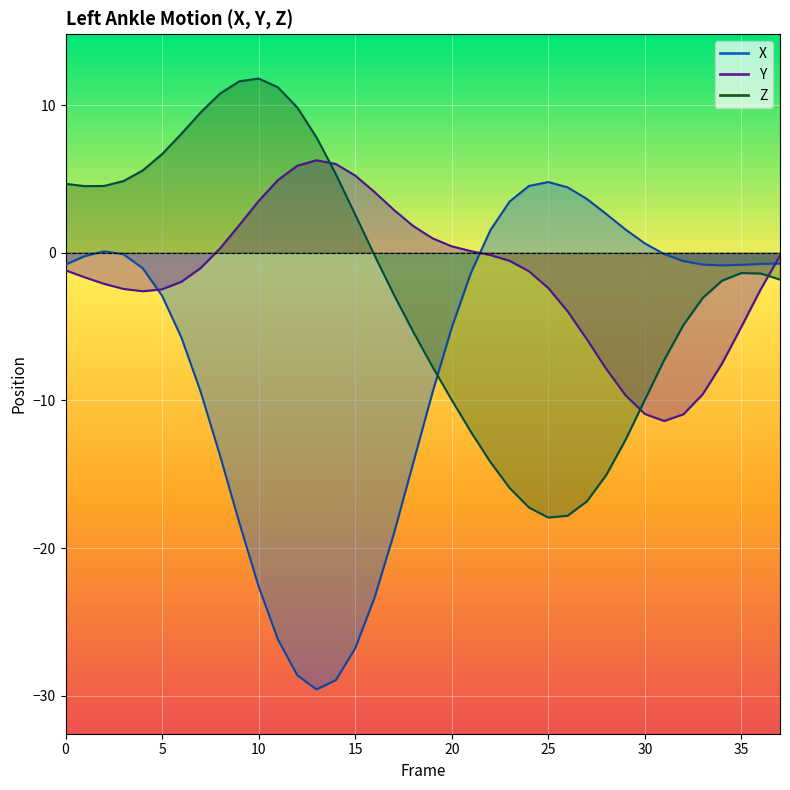

Reading left to right, extract all data points from this chart.

X: 0=-0.8	1=-0.2	2=0.1	3=-0.1	4=-1.1	5=-2.9	6=-5.7	7=-9.4	8=-13.7	9=-18.3	10=-22.6	11=-26.2	12=-28.6	13=-29.6	14=-28.9	15=-26.8	16=-23.4	17=-19.0	18=-14.3	19=-9.5	20=-5.1	21=-1.3	22=1.5	23=3.5	24=4.5	25=4.8	26=4.4	27=3.6	28=2.6	29=1.6	30=0.6	31=-0.1	32=-0.6	33=-0.8	34=-0.9	35=-0.8	36=-0.8	37=-0.7
Y: 0=-1.2	1=-1.7	2=-2.1	3=-2.4	4=-2.6	5=-2.5	6=-2.0	7=-1.0	8=0.3	9=1.9	10=3.5	11=4.9	12=5.9	13=6.3	14=6.0	15=5.2	16=4.1	17=2.9	18=1.8	19=1.0	20=0.4	21=0.1	22=-0.2	23=-0.5	24=-1.3	25=-2.4	26=-4.0	27=-5.9	28=-7.9	29=-9.7	30=-10.9	31=-11.4	32=-10.9	33=-9.6	34=-7.5	35=-5.0	36=-2.5	37=-0.2
Z: 0=4.7	1=4.5	2=4.5	3=4.9	4=5.6	5=6.7	6=8.1	7=9.5	8=10.8	9=11.6	10=11.8	11=11.2	12=9.8	13=7.8	14=5.3	15=2.6	16=-0.2	17=-2.8	18=-5.3	19=-7.7	20=-10.0	21=-12.1	22=-14.2	23=-15.9	24=-17.3	25=-17.9	26=-17.8	27=-16.8	28=-15.1	29=-12.7	30=-10.0	31=-7.3	32=-4.9	33=-3.1	34=-1.9	35=-1.4	36=-1.4	37=-1.8